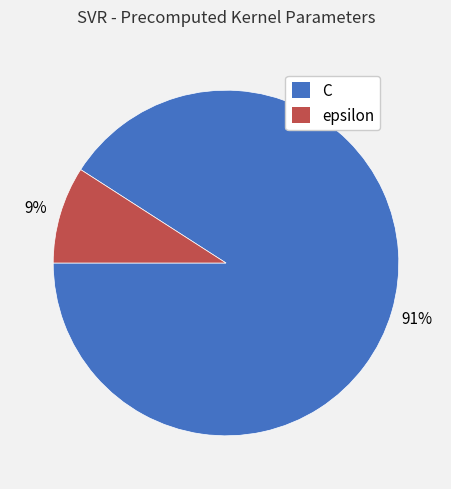

To the nearest percent, what percentage of the pie is epsilon?

9%